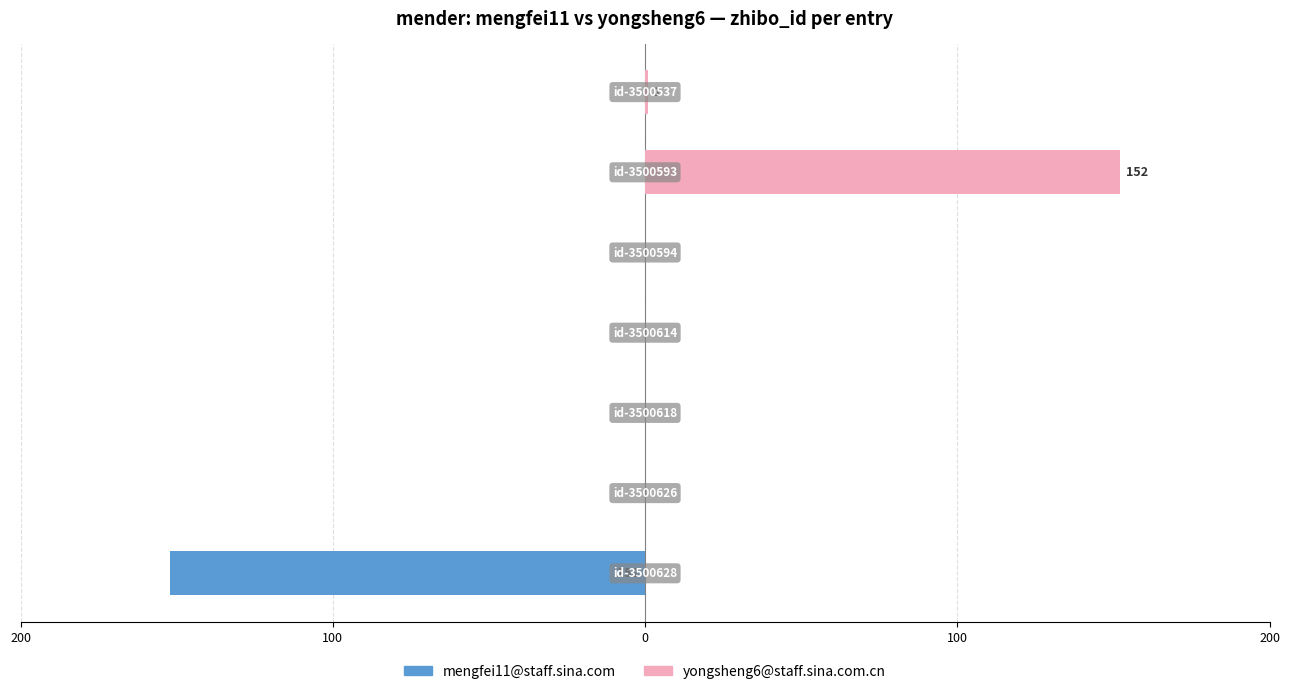

How many values in yongsheng6@staff.sina.com.cn are above zero?

2